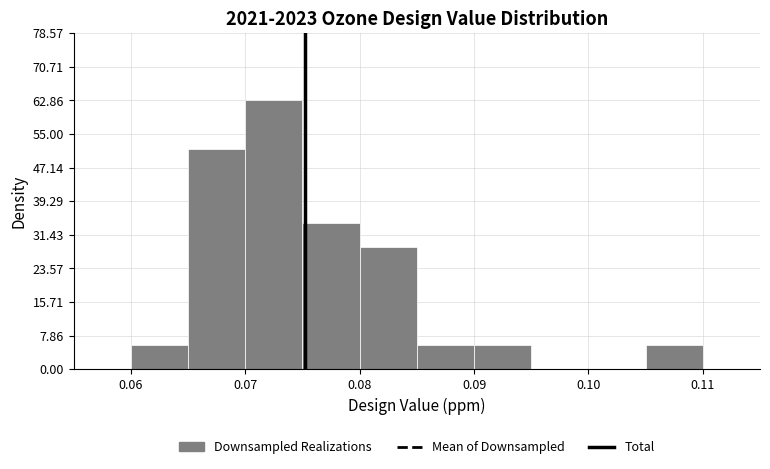

Over which range of the x-axis is the bar tallest?

0.070 to 0.075